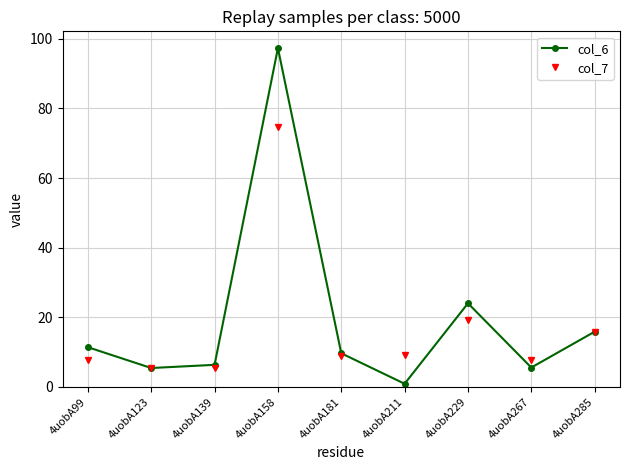

Which category has the highest value across all series?

4uobA158